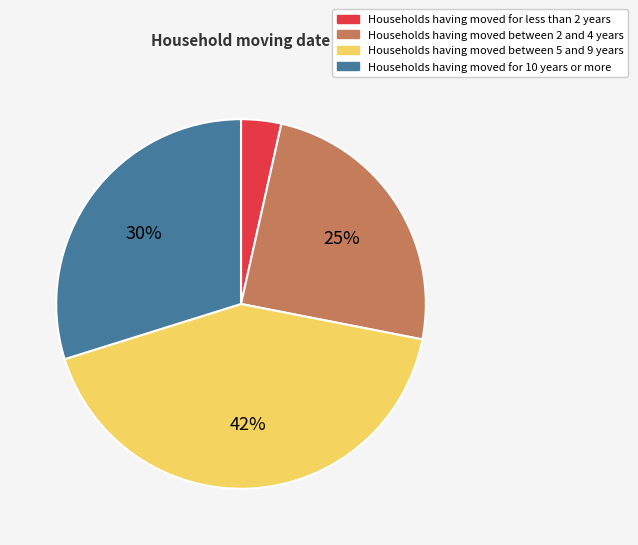

Does any single category account for the majority?

No